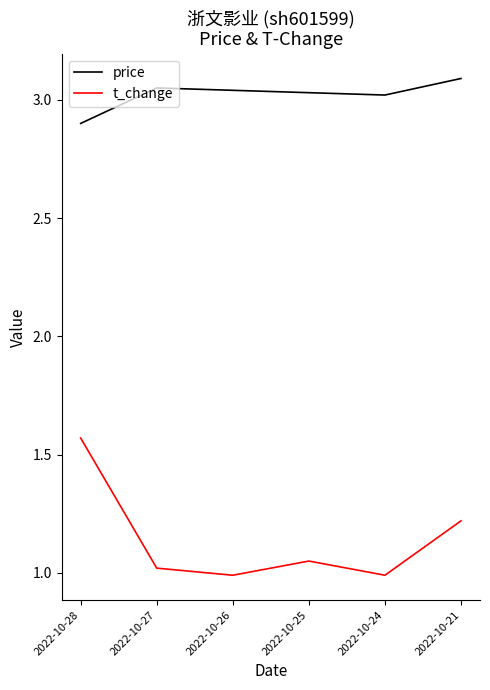

Which series changed the most between 2022-10-25 and 2022-10-24?

t_change